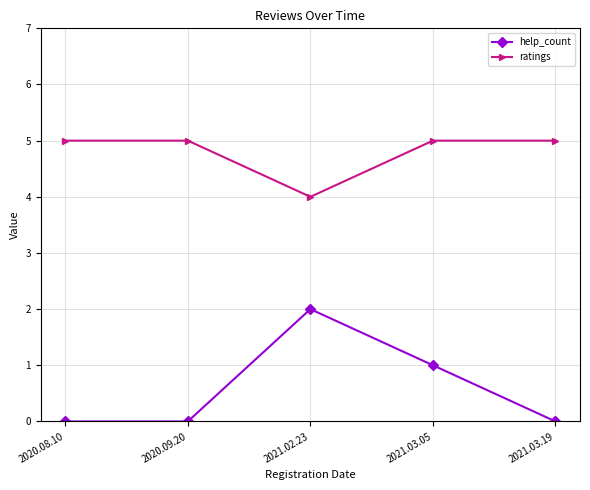

True or false: help_count and ratings intersect in this chart.

False